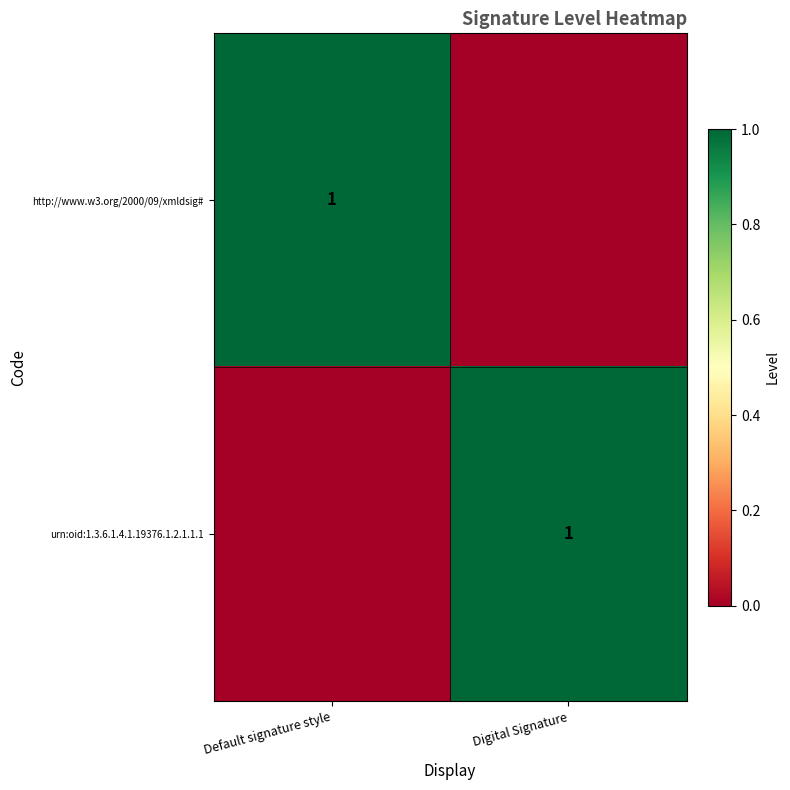

Is it true that urn:oid:1.3.6.1.4.1.19376.1.2.1.1.1 equals 1 at Digital Signature?

True